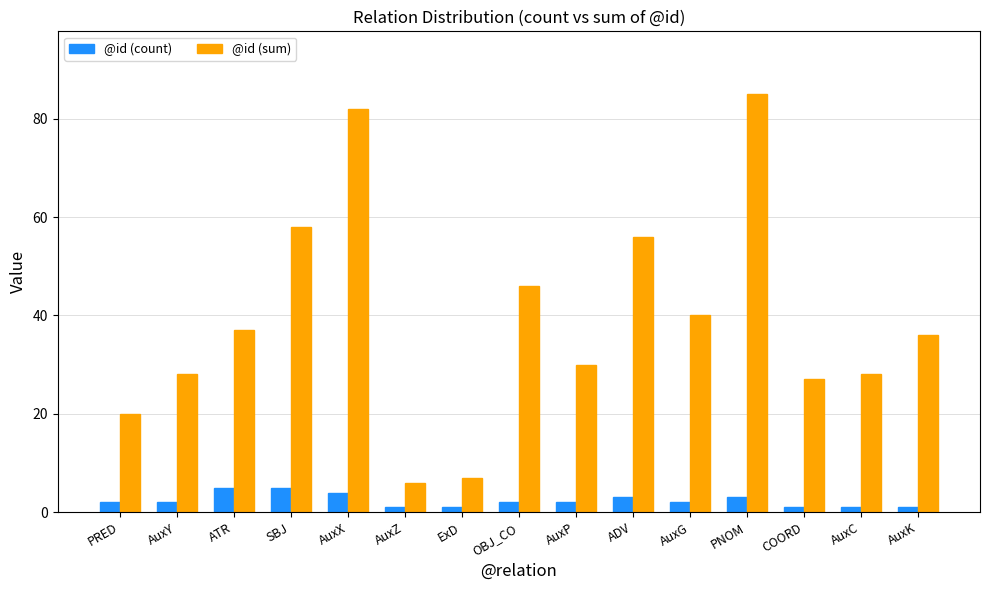

The @id (count) series shows 2 at AuxG. True or false?

True